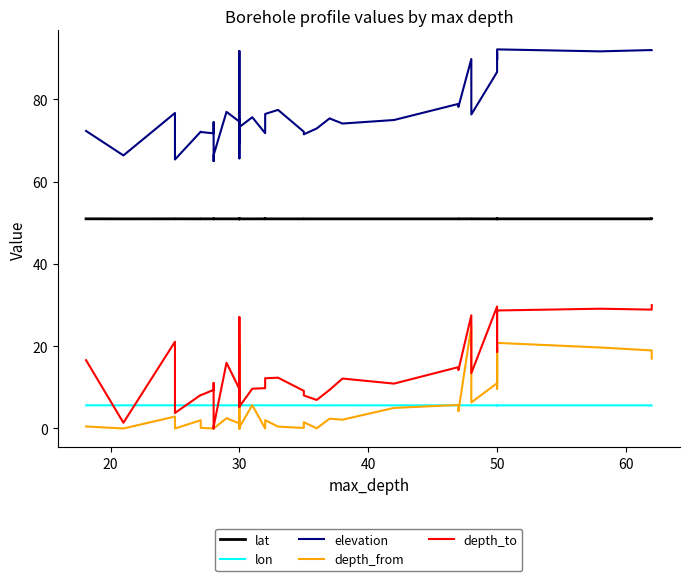

Rank the series by their maximum value, from highest to lowest.

elevation, lat, depth_to, depth_from, lon